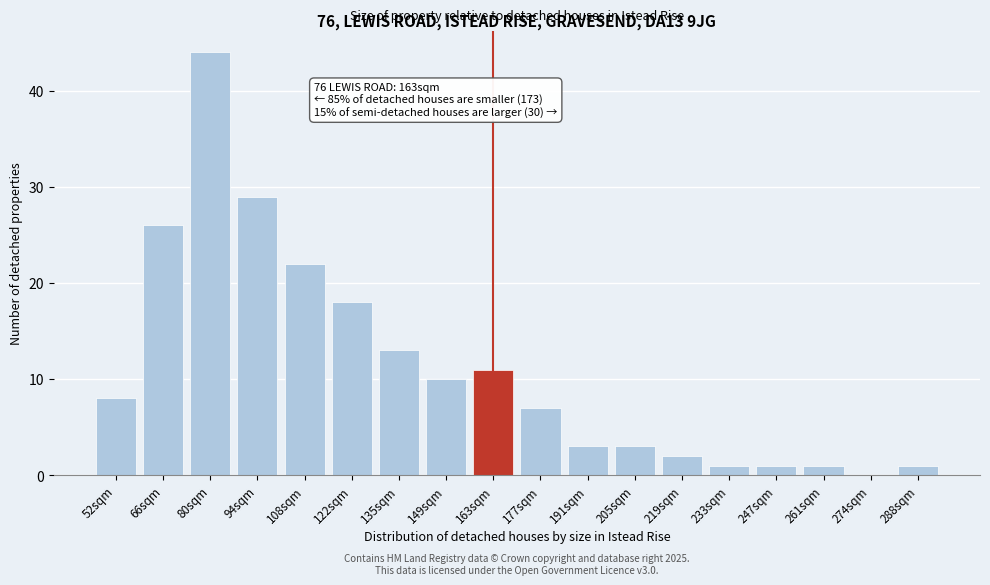

Reading left to right, what are all the values shown in this chart?

52sqm=8	66sqm=26	80sqm=44	94sqm=29	108sqm=22	122sqm=18	135sqm=13	149sqm=10	163sqm=11	177sqm=7	191sqm=3	205sqm=3	219sqm=2	233sqm=1	247sqm=1	261sqm=1	274sqm=0	288sqm=1